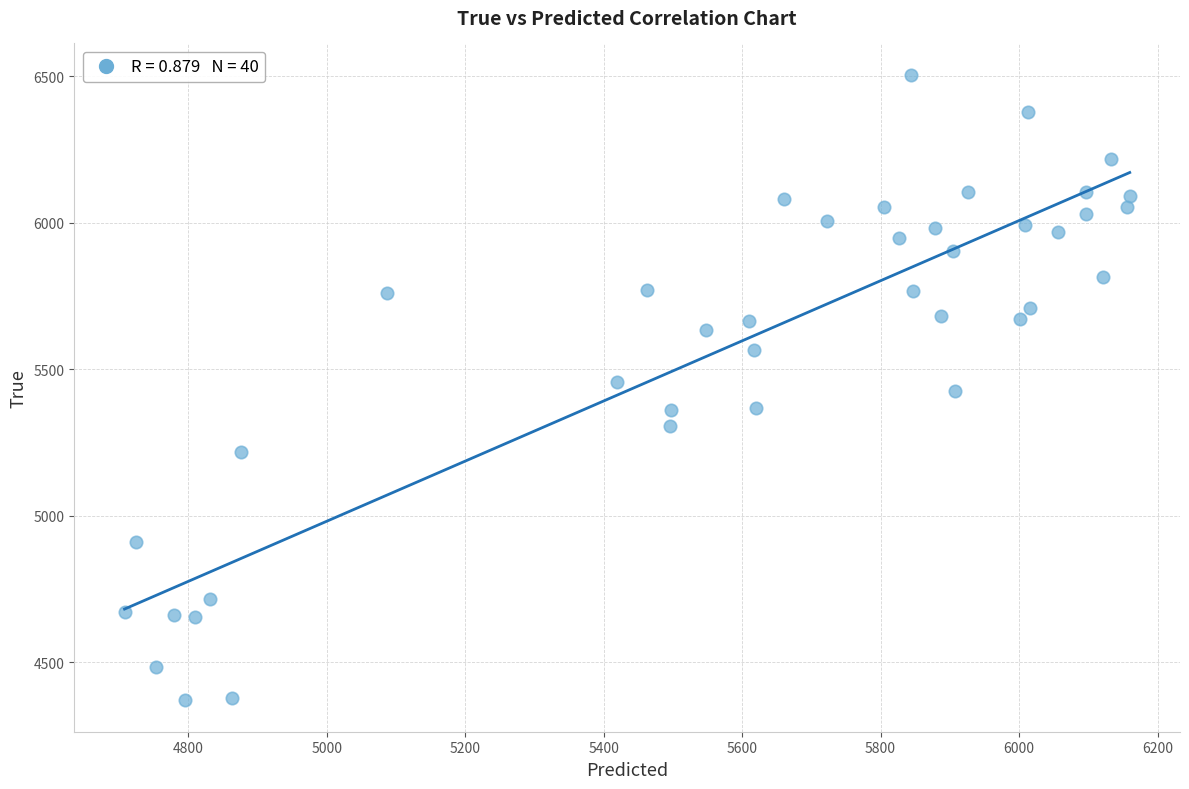

What is the range of Y values (max minus min)?

2136